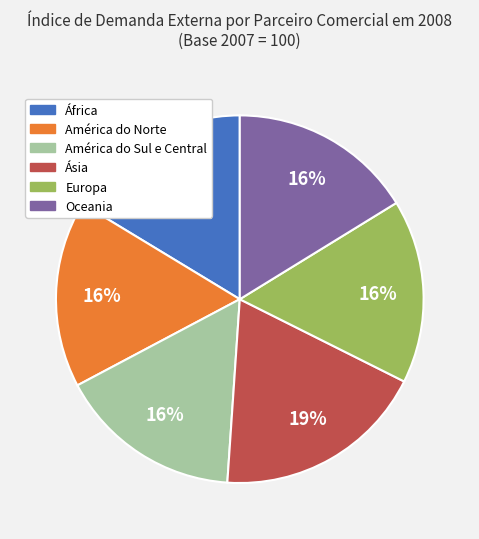

How many slices are in this pie chart?

6